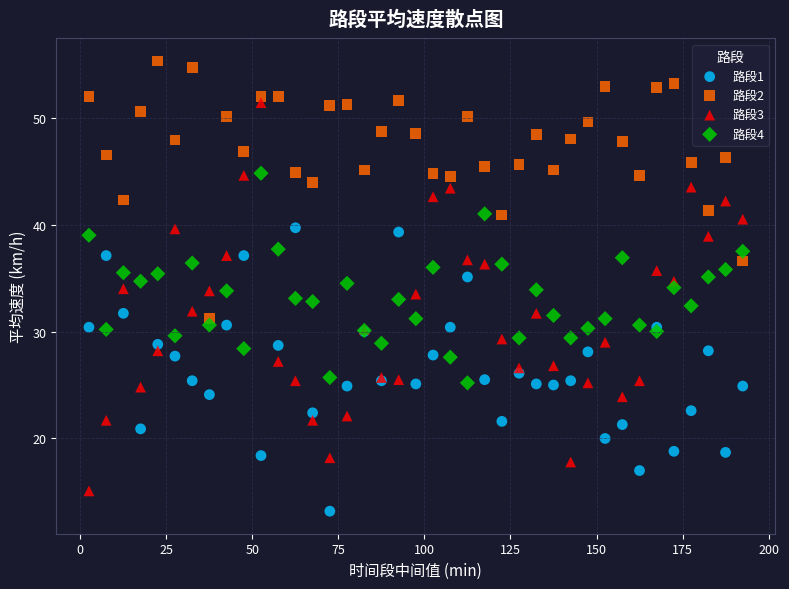

Which series reaches the minimum Y coordinate?

路段1